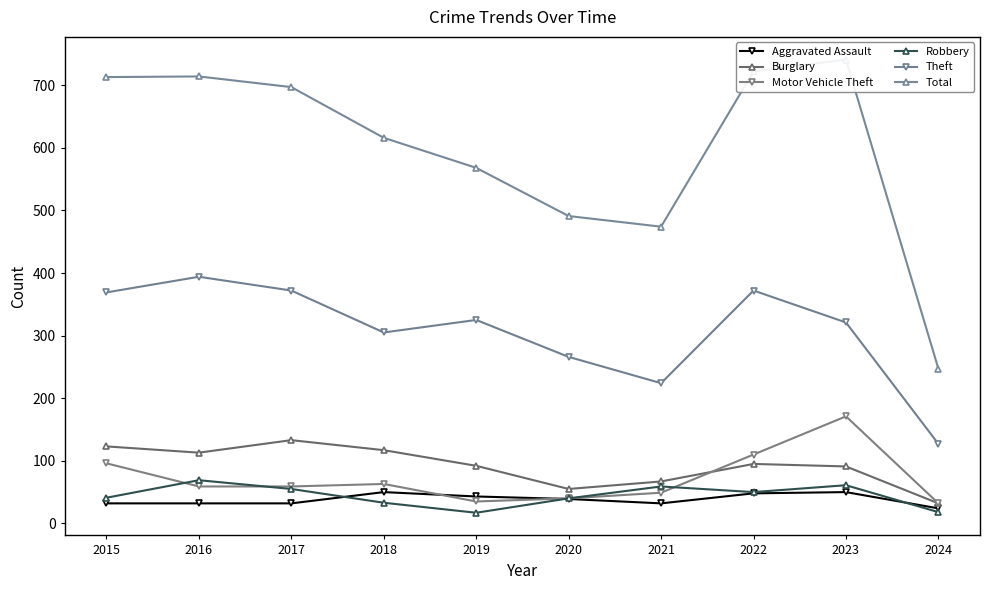

At which label is Motor Vehicle Theft closest to 101?

2015